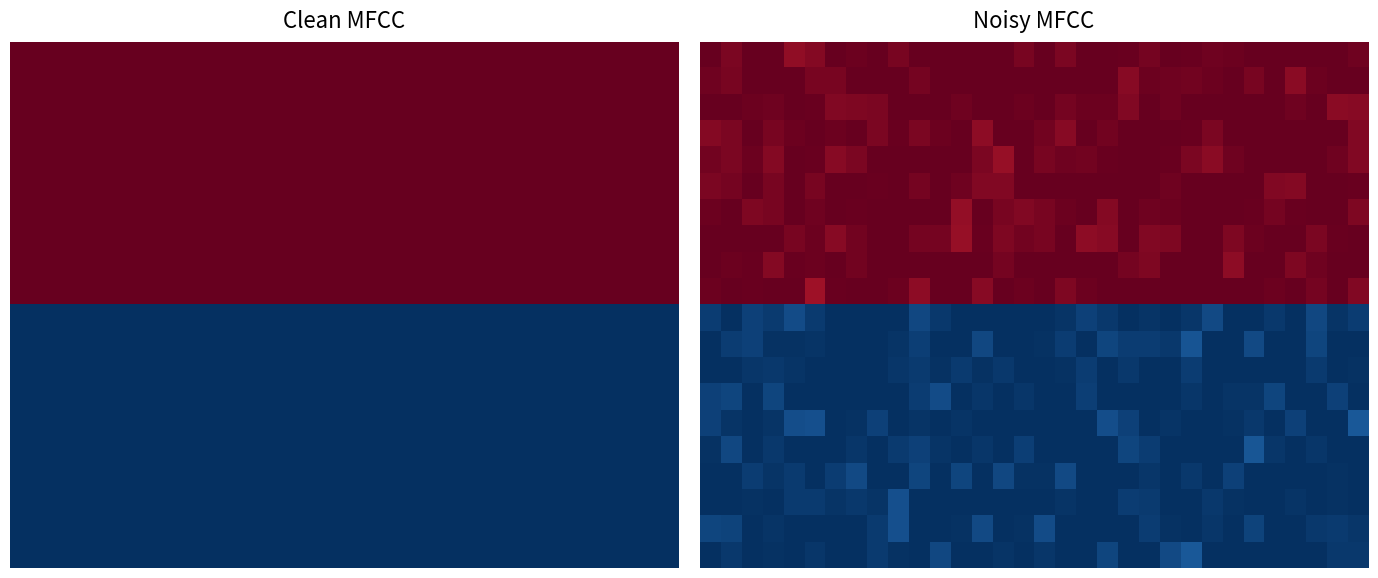

Reading left to right, transcribe all the data shown in this chart.

row_0: 1.0	1.0	1.0	1.0	0.9	1.0	1.0	1.0	1.0	1.0	1.0	1.0	1.0	1.0	1.0	1.0	1.0	1.0	1.0	1.0	1.0	1.0	1.0	1.0	1.0	1.0	1.0	1.0	1.0	1.0	1.0	1.0
row_1: 1.0	1.0	1.0	1.0	1.0	1.0	1.0	1.0	1.0	1.0	1.0	1.0	1.0	1.0	1.0	1.0	1.0	1.0	1.0	1.0	1.0	1.0	1.0	1.0	1.0	1.0	1.0	1.0	0.9	1.0	1.0	1.0
row_2: 1.0	1.0	1.0	1.0	1.0	1.0	1.0	1.0	1.0	1.0	1.0	1.0	1.0	1.0	1.0	1.0	1.0	1.0	1.0	1.0	1.0	1.0	1.0	1.0	1.0	1.0	1.0	1.0	1.0	1.0	0.9	1.0
row_3: 1.0	1.0	1.0	1.0	1.0	1.0	1.0	1.0	1.0	1.0	1.0	1.0	1.0	0.9	1.0	1.0	1.0	1.0	1.0	1.0	1.0	1.0	1.0	1.0	1.0	1.0	1.0	1.0	1.0	1.0	1.0	1.0
row_4: 1.0	1.0	1.0	1.0	1.0	1.0	1.0	1.0	1.0	1.0	1.0	1.0	1.0	1.0	0.9	1.0	1.0	1.0	1.0	1.0	1.0	1.0	1.0	1.0	0.9	1.0	1.0	1.0	1.0	1.0	1.0	1.0
row_5: 1.0	1.0	1.0	1.0	1.0	1.0	1.0	1.0	1.0	1.0	1.0	1.0	1.0	1.0	1.0	1.0	1.0	1.0	1.0	1.0	1.0	1.0	1.0	1.0	1.0	1.0	1.0	1.0	1.0	1.0	1.0	1.0
row_6: 1.0	1.0	1.0	1.0	1.0	1.0	1.0	1.0	1.0	1.0	1.0	1.0	0.9	1.0	1.0	1.0	1.0	1.0	1.0	1.0	1.0	1.0	1.0	1.0	1.0	1.0	1.0	1.0	1.0	1.0	1.0	1.0
row_7: 1.0	1.0	1.0	1.0	1.0	1.0	1.0	1.0	1.0	1.0	1.0	1.0	0.9	1.0	1.0	1.0	1.0	1.0	0.9	1.0	1.0	1.0	1.0	1.0	1.0	1.0	1.0	1.0	1.0	1.0	1.0	1.0
row_8: 1.0	1.0	1.0	1.0	1.0	1.0	1.0	1.0	1.0	1.0	1.0	1.0	1.0	1.0	1.0	1.0	1.0	1.0	1.0	1.0	1.0	1.0	1.0	1.0	1.0	0.9	1.0	1.0	1.0	1.0	1.0	1.0
row_9: 1.0	1.0	1.0	1.0	1.0	0.9	1.0	1.0	1.0	1.0	0.9	1.0	1.0	1.0	1.0	1.0	1.0	1.0	1.0	1.0	1.0	1.0	1.0	1.0	1.0	1.0	1.0	1.0	1.0	1.0	1.0	1.0
row_10: 0.0	0.0	0.0	0.0	0.1	0.0	0.0	0.0	0.0	0.0	0.0	0.0	0.0	0.0	0.0	0.0	0.0	0.0	0.0	0.0	0.0	0.0	0.0	0.0	0.0	0.0	0.0	0.0	0.0	0.0	0.0	0.0
row_11: 0.0	0.0	0.0	0.0	0.0	0.0	0.0	0.0	0.0	0.0	0.0	0.0	0.0	0.0	0.0	0.0	0.0	0.0	0.0	0.0	0.0	0.0	0.0	0.1	0.0	0.0	0.0	0.0	0.0	0.0	0.0	0.0
row_12: 0.0	0.0	0.0	0.0	0.0	0.0	0.0	0.0	0.0	0.0	0.0	0.0	0.0	0.0	0.0	0.0	0.0	0.0	0.0	0.0	0.0	0.0	0.0	0.0	0.0	0.0	0.0	0.0	0.0	0.0	0.0	0.0
row_13: 0.0	0.0	0.0	0.0	0.0	0.0	0.0	0.0	0.0	0.0	0.0	0.1	0.0	0.0	0.0	0.0	0.0	0.0	0.0	0.0	0.0	0.0	0.0	0.0	0.0	0.0	0.0	0.0	0.0	0.0	0.0	0.0
row_14: 0.0	0.0	0.0	0.0	0.1	0.1	0.0	0.0	0.0	0.0	0.0	0.0	0.0	0.0	0.0	0.0	0.0	0.0	0.0	0.1	0.0	0.0	0.0	0.0	0.0	0.0	0.0	0.0	0.0	0.0	0.0	0.1
row_15: 0.0	0.0	0.0	0.0	0.0	0.0	0.0	0.0	0.0	0.0	0.0	0.0	0.0	0.0	0.0	0.0	0.0	0.0	0.0	0.0	0.0	0.0	0.0	0.0	0.0	0.0	0.1	0.0	0.0	0.0	0.0	0.0
row_16: 0.0	0.0	0.0	0.0	0.0	0.0	0.0	0.0	0.0	0.0	0.0	0.0	0.0	0.0	0.0	0.0	0.0	0.0	0.0	0.0	0.0	0.0	0.0	0.0	0.0	0.0	0.0	0.0	0.0	0.0	0.0	0.0
row_17: 0.0	0.0	0.0	0.0	0.0	0.0	0.0	0.0	0.0	0.1	0.0	0.0	0.0	0.0	0.0	0.0	0.0	0.0	0.0	0.0	0.0	0.0	0.0	0.0	0.0	0.0	0.0	0.0	0.0	0.0	0.0	0.0
row_18: 0.0	0.0	0.0	0.0	0.0	0.0	0.0	0.0	0.0	0.1	0.0	0.0	0.0	0.0	0.0	0.0	0.1	0.0	0.0	0.0	0.0	0.0	0.0	0.0	0.0	0.0	0.0	0.0	0.0	0.0	0.0	0.0
row_19: 0.0	0.0	0.0	0.0	0.0	0.0	0.0	0.0	0.0	0.0	0.0	0.0	0.0	0.0	0.0	0.0	0.0	0.0	0.0	0.0	0.0	0.0	0.0	0.1	0.0	0.0	0.0	0.0	0.0	0.0	0.0	0.0